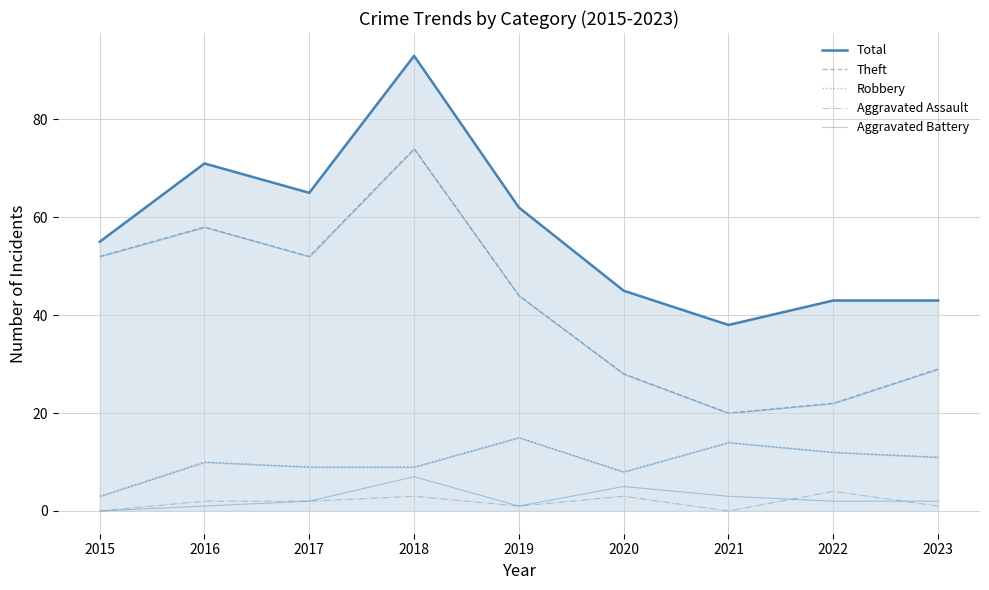

In Robbery, how many points are lower than both neighbors (excluding endpoints)?

1